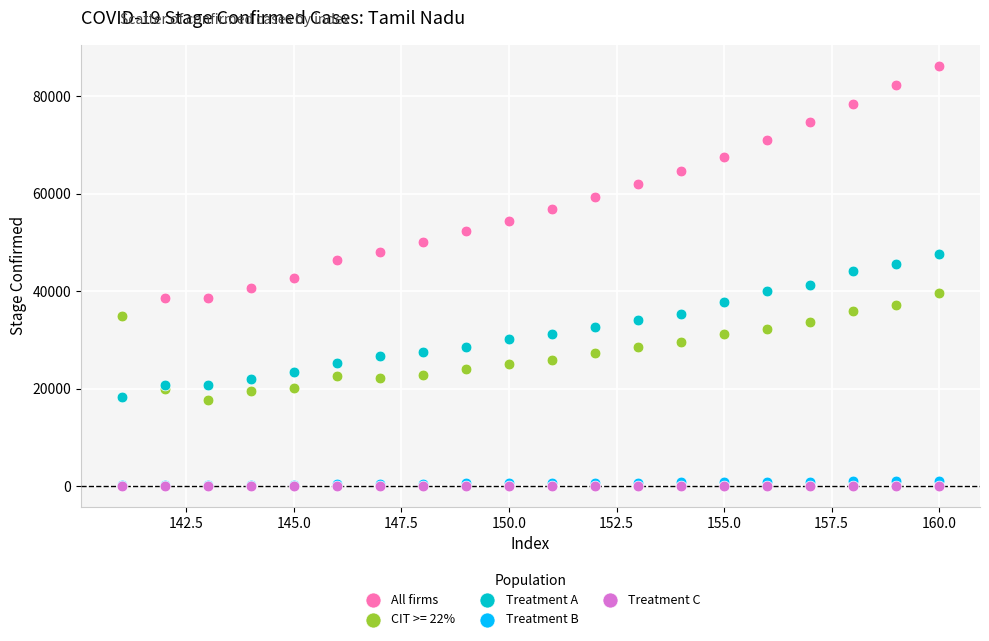

What are all the series names shown in the legend?

All firms, CIT >= 22%, Treatment A, Treatment B, Treatment C